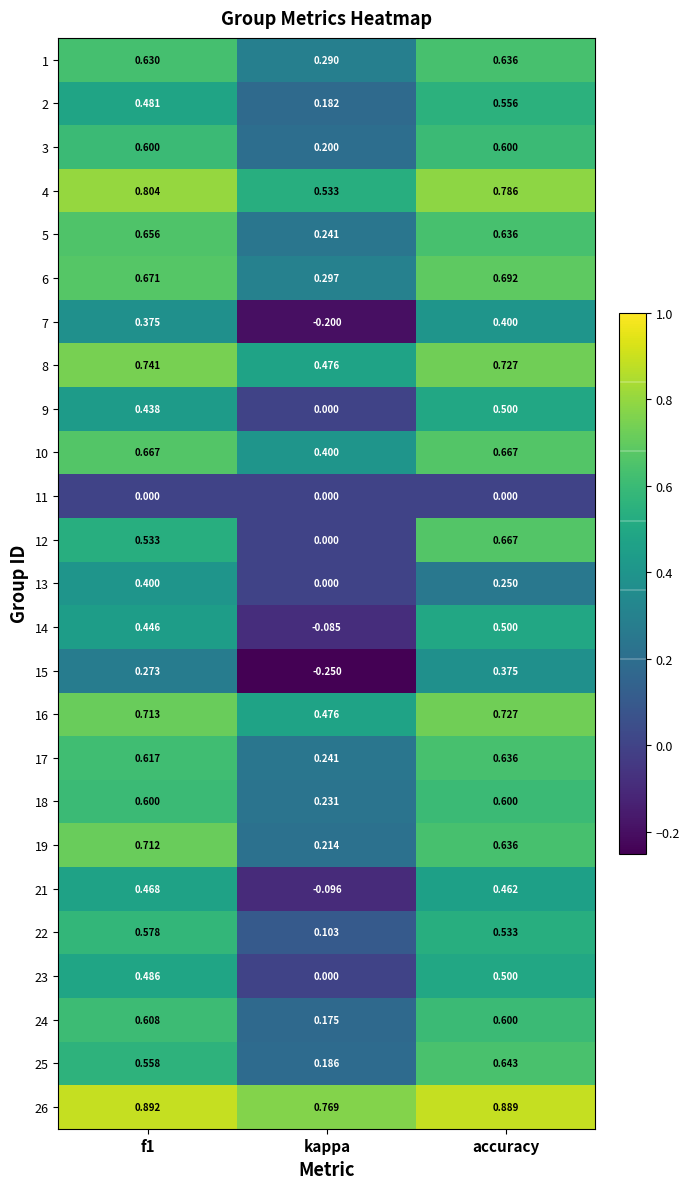

What is the difference between the highest and lowest values at kappa?

1.0